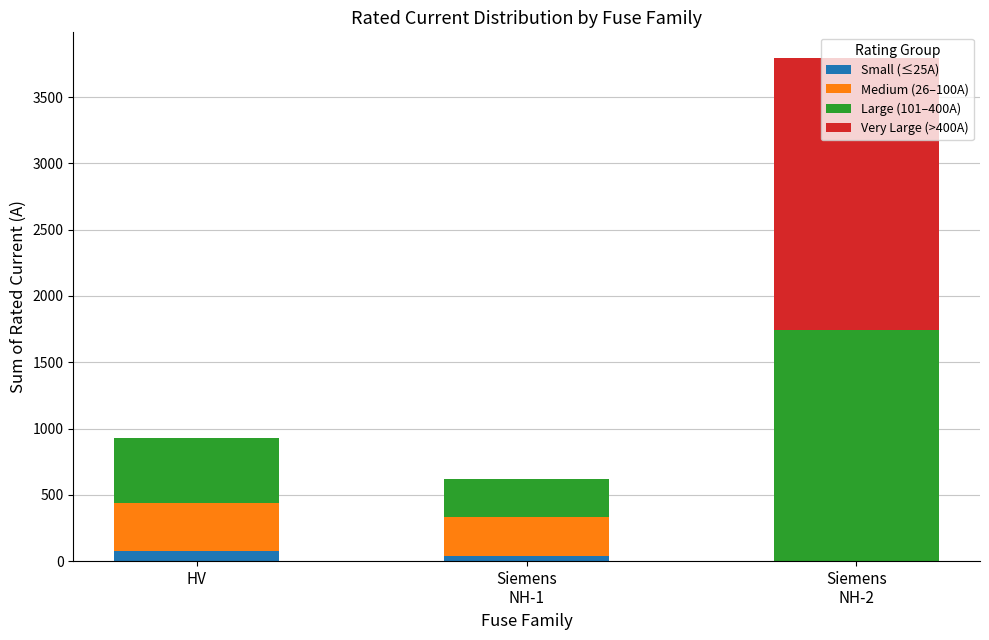

What is the sum of all Small (≤25A) values?

118.3